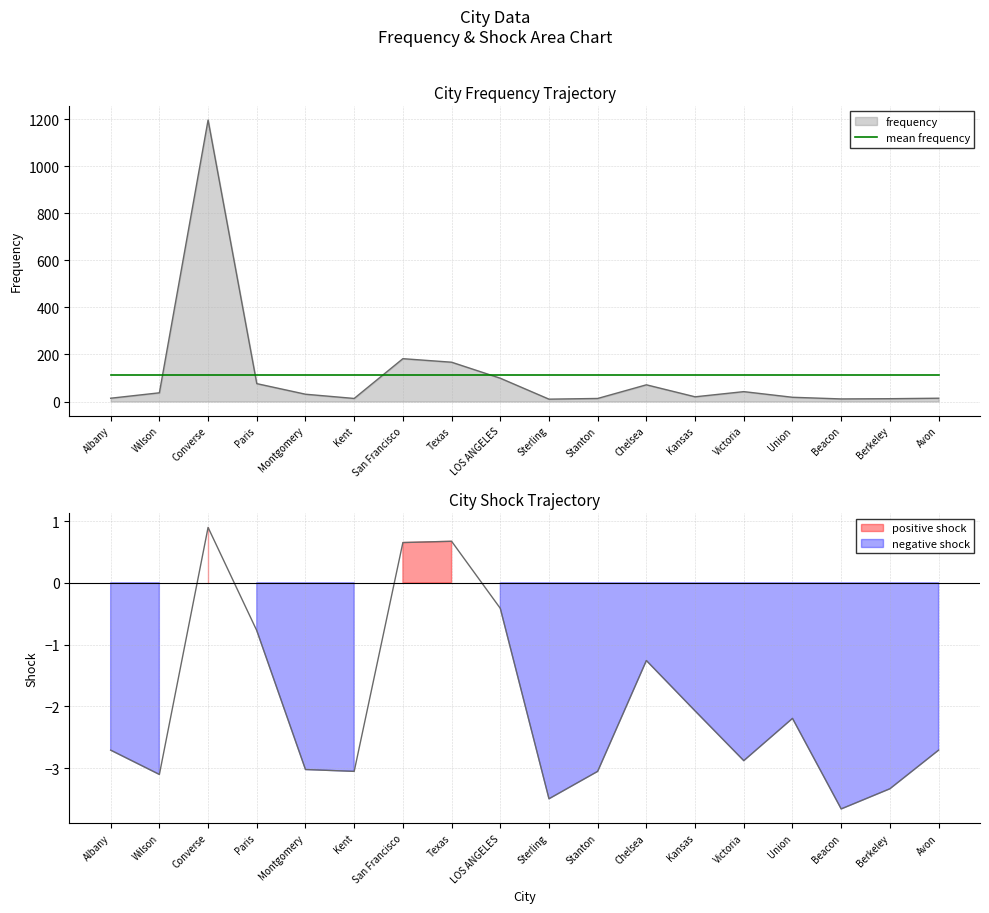

How many data points in shock are less than -2?

12